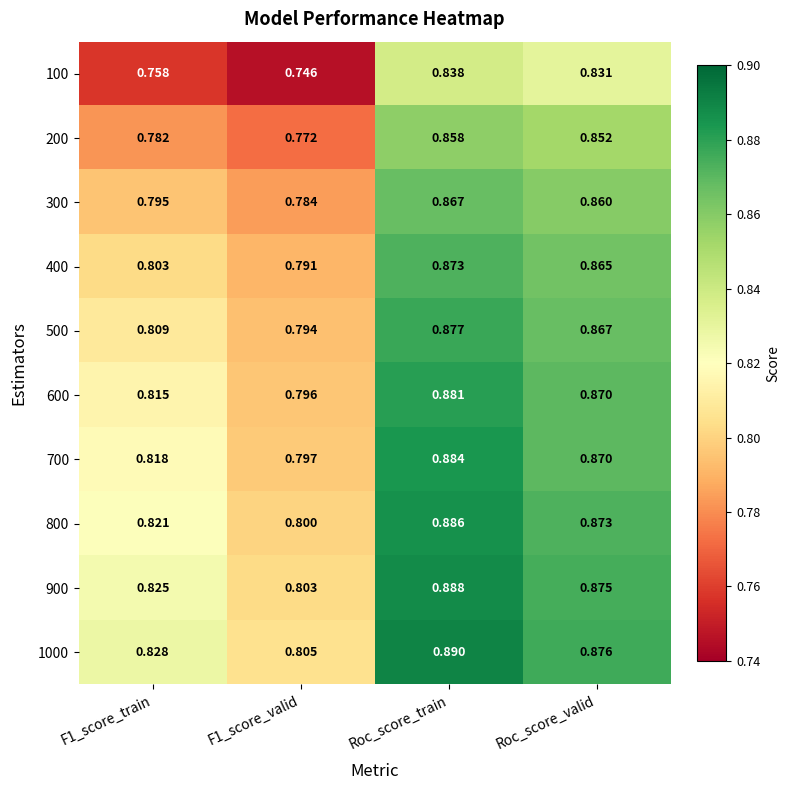

At which category is the sum across all series the highest?

Roc_score_train